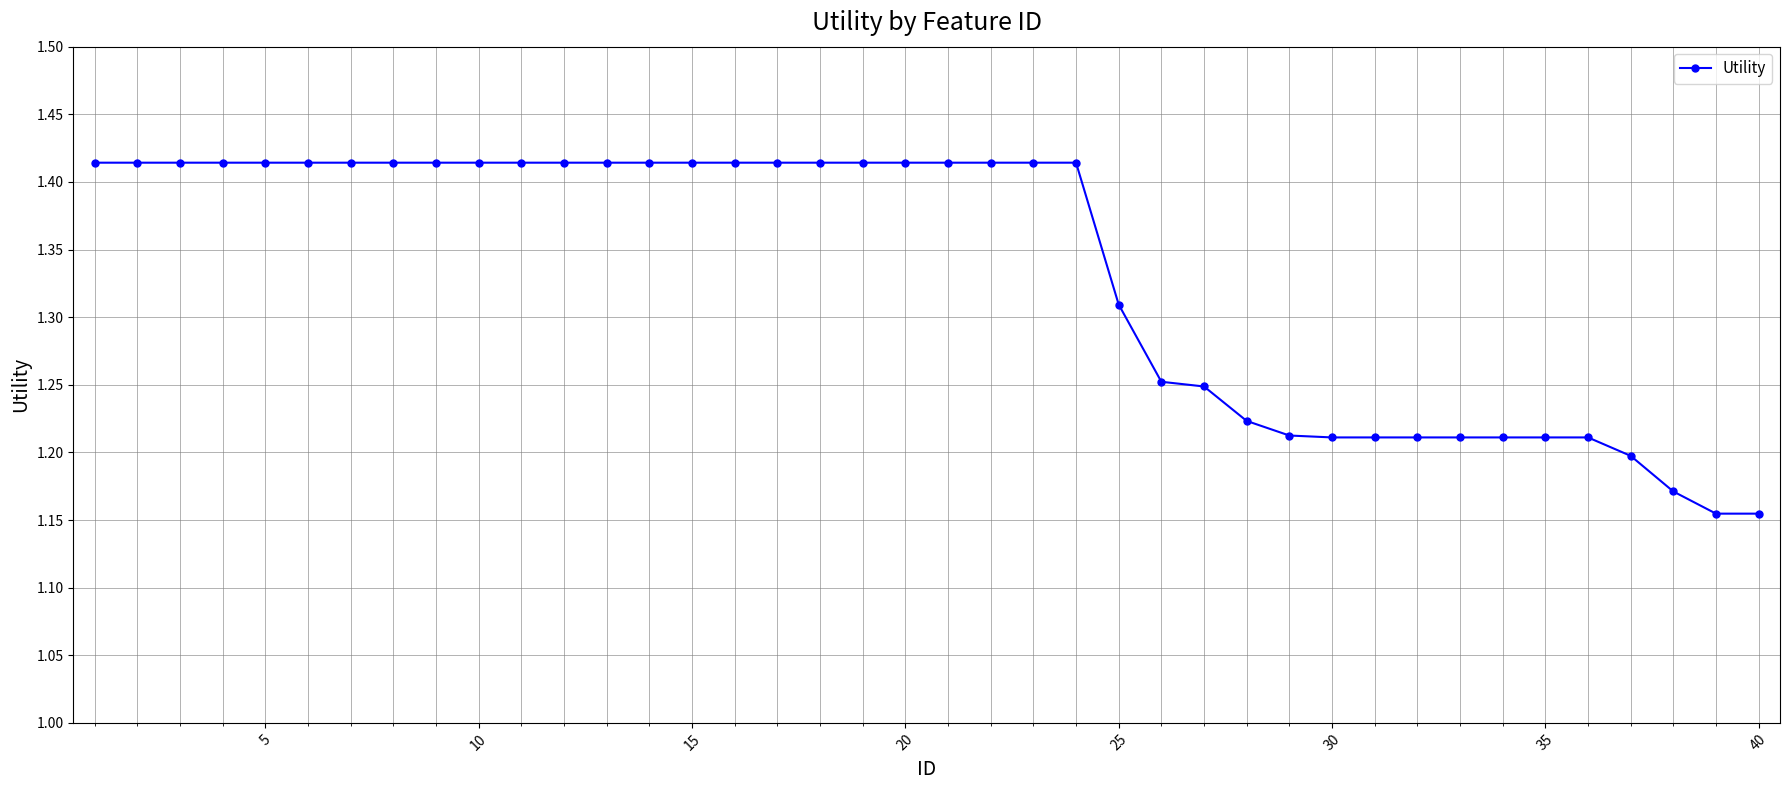

What is the difference between the maximum and minimum values?

0.3